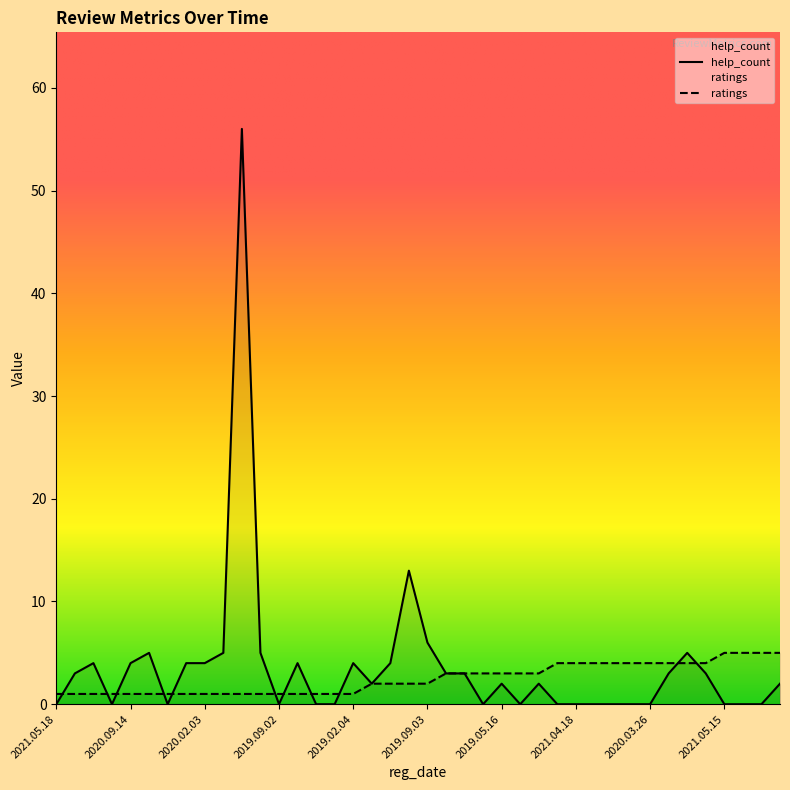

Which label corresponds to the largest value in the chart?

2019.10.30